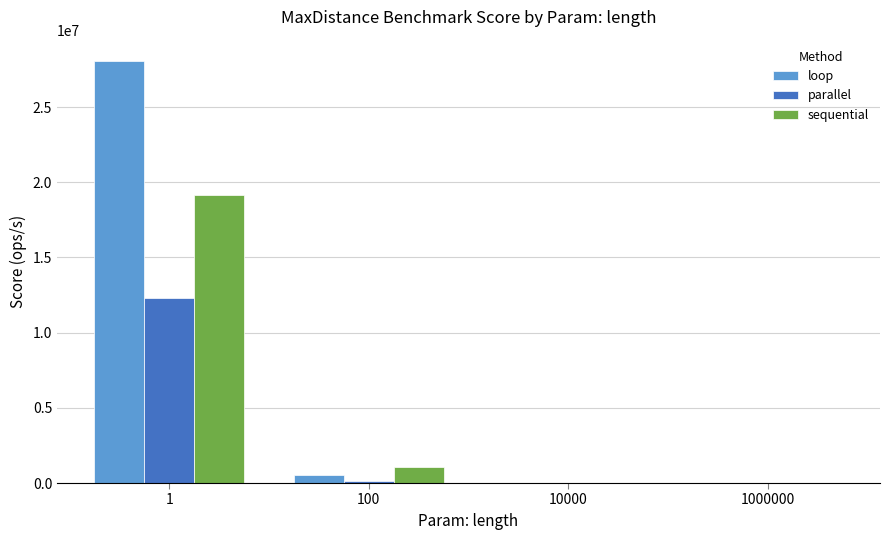

Which series has the largest total across all categories?

loop